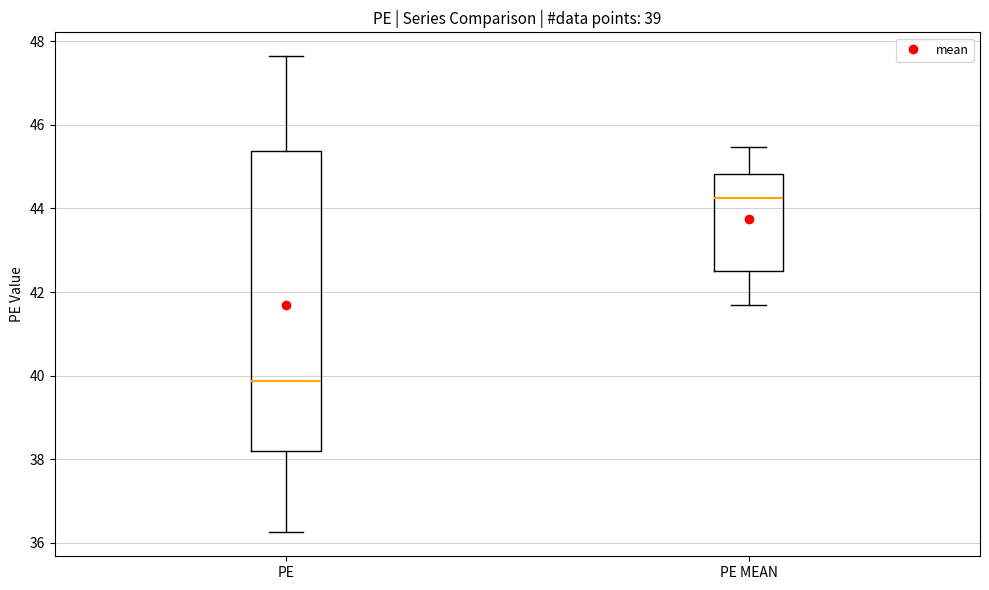

Reading left to right, transcribe this box plot: for each box, give where its median line is, the range the box spans, and where its two whiskers end, as read against the y-axis. The values are not printed on the chart, so give them approximately, as read against the axis.

PE: median 39.8, box 38.2 to 45.4, whiskers 36.2 to 47.6
PE MEAN: median 44.2, box 42.6 to 44.8, whiskers 41.6 to 45.4